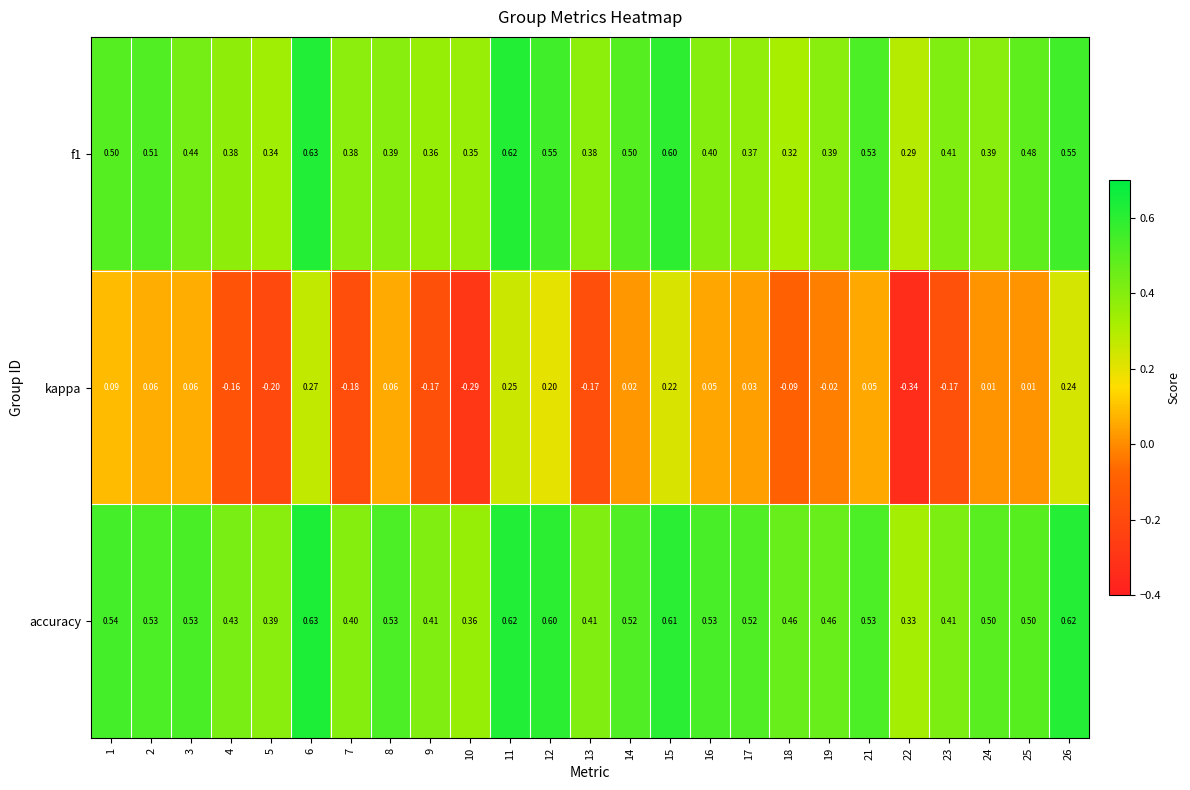

Which series has the widest spread of values?

kappa